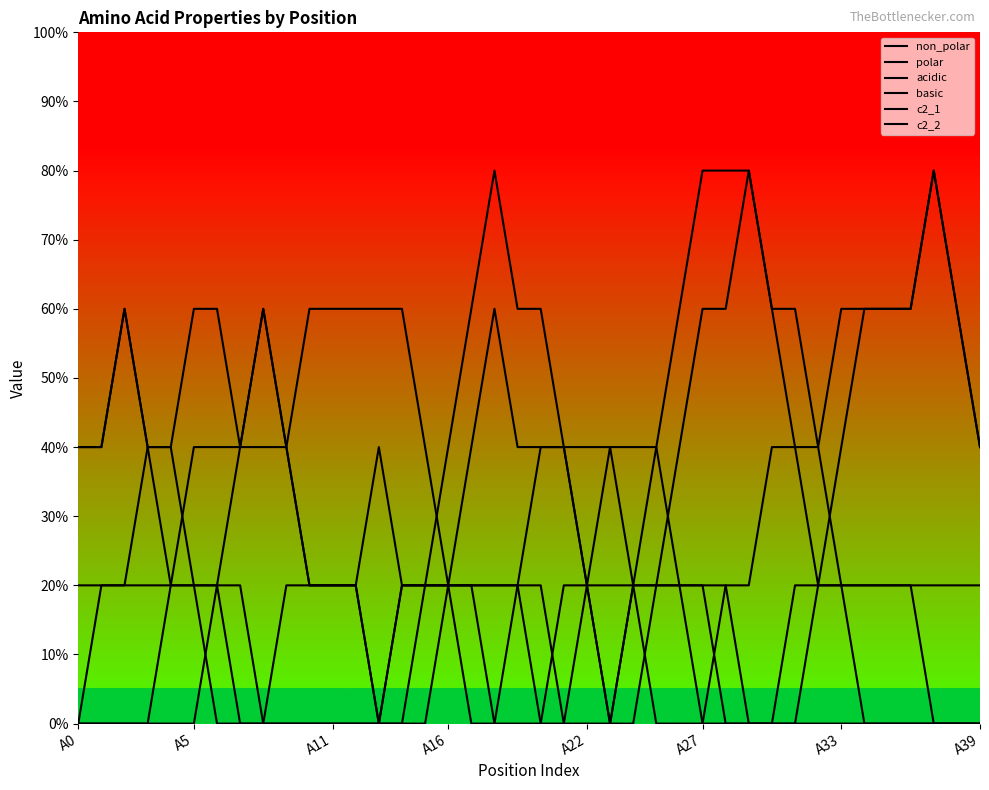

Is this an area chart (filled region under the line)?

No